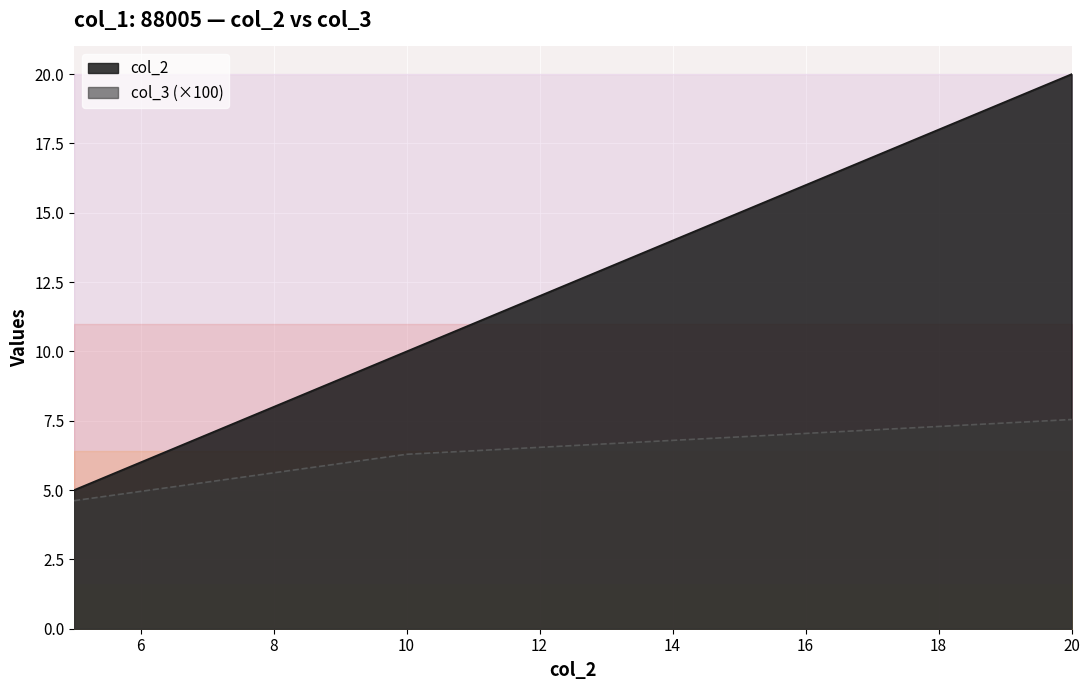

What are all the series names shown in the legend?

col_2, col_3